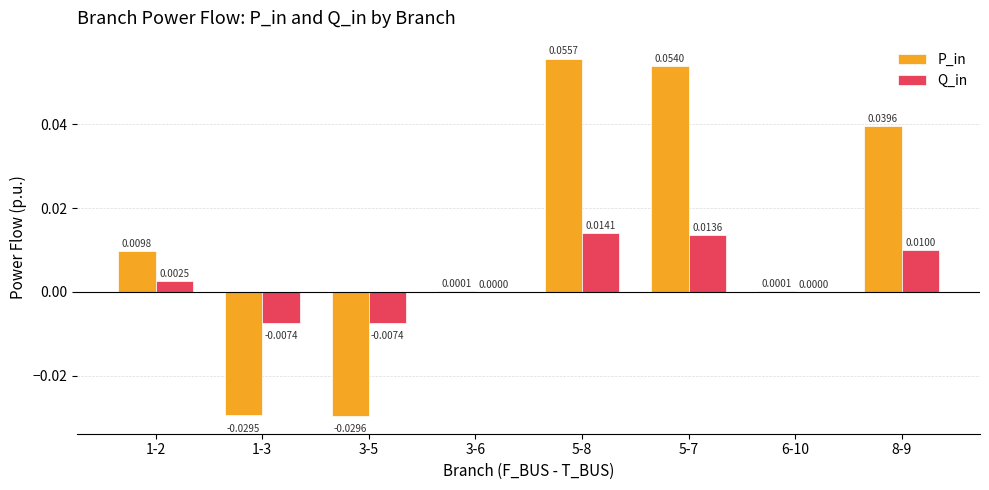

Which series has the largest total across all categories?

P_in